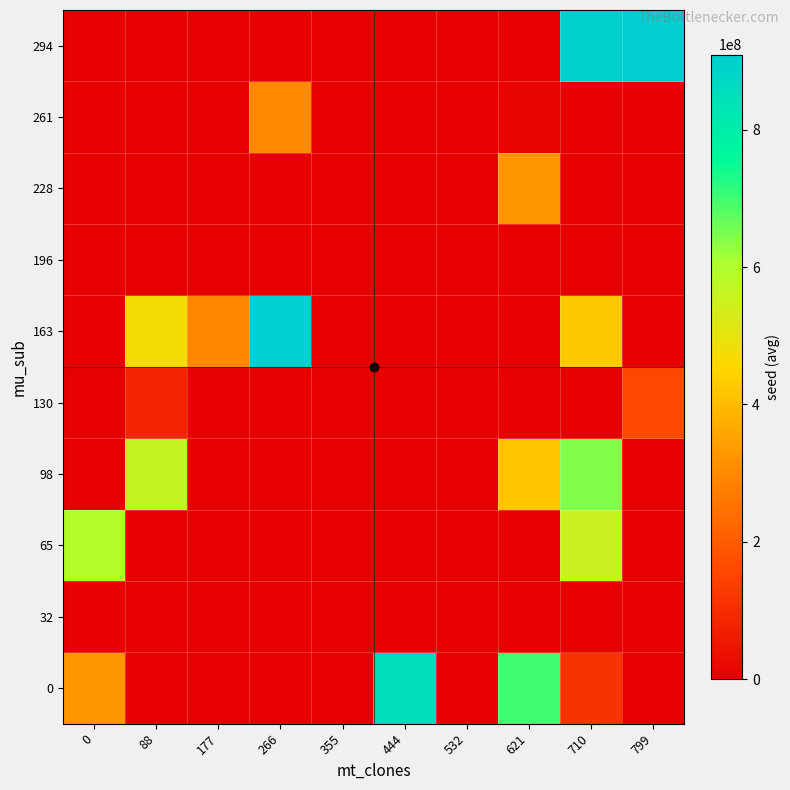

Reading right to left, list all the values displayed in this chart.

0: 799=0.0	710=114274484.0	621=703187240.0	532=0.0	444=859514230.0	355=0.0	266=0.0	177=0.0	88=0.0	0=324162644.2
32: 799=0.0	710=0.0	621=0.0	532=0.0	444=0.0	355=0.0	266=0.0	177=0.0	88=0.0	0=0.0
65: 799=0.0	710=554961483.0	621=0.0	532=0.0	444=0.0	355=0.0	266=0.0	177=0.0	88=0.0	0=590618858.7
98: 799=0.0	710=646323864.0	621=422180086.0	532=0.0	444=0.0	355=0.0	266=0.0	177=0.0	88=565663825.5	0=0.0
130: 799=157258386.0	710=0.0	621=0.0	532=0.0	444=0.0	355=0.0	266=0.0	177=0.0	88=84368275.0	0=0.0
163: 799=0.0	710=428310563.0	621=0.0	532=0.0	444=0.0	355=0.0	266=904627029.0	177=294927610.3	88=476111236.0	0=0.0
196: 799=0.0	710=0.0	621=0.0	532=0.0	444=0.0	355=0.0	266=0.0	177=0.0	88=0.0	0=0.0
228: 799=0.0	710=0.0	621=328972565.0	532=0.0	444=0.0	355=0.0	266=0.0	177=0.0	88=0.0	0=0.0
261: 799=0.0	710=0.0	621=10433173.0	532=0.0	444=0.0	355=0.0	266=299424546.0	177=0.0	88=0.0	0=0.0
294: 799=909353285.0	710=900607360.0	621=0.0	532=0.0	444=0.0	355=0.0	266=0.0	177=0.0	88=0.0	0=0.0